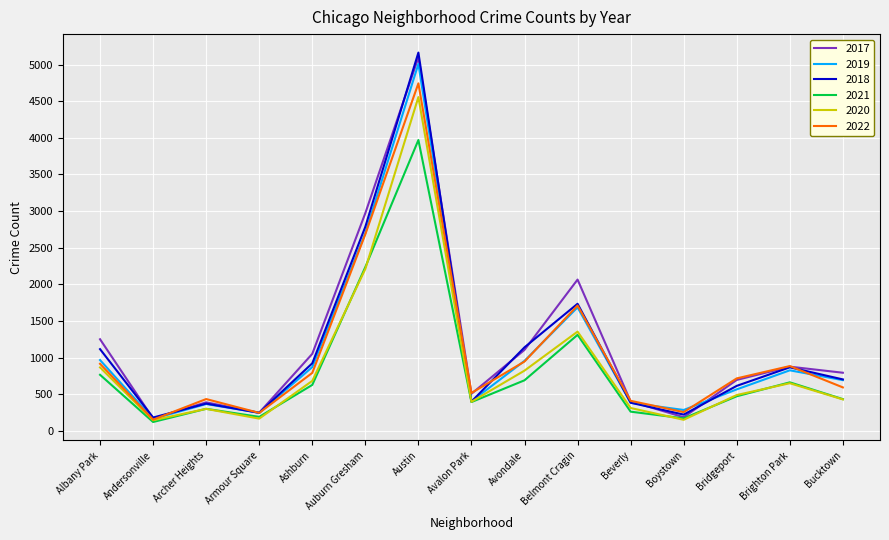

Between Austin and Belmont Cragin, which series saw the biggest shift?

2018